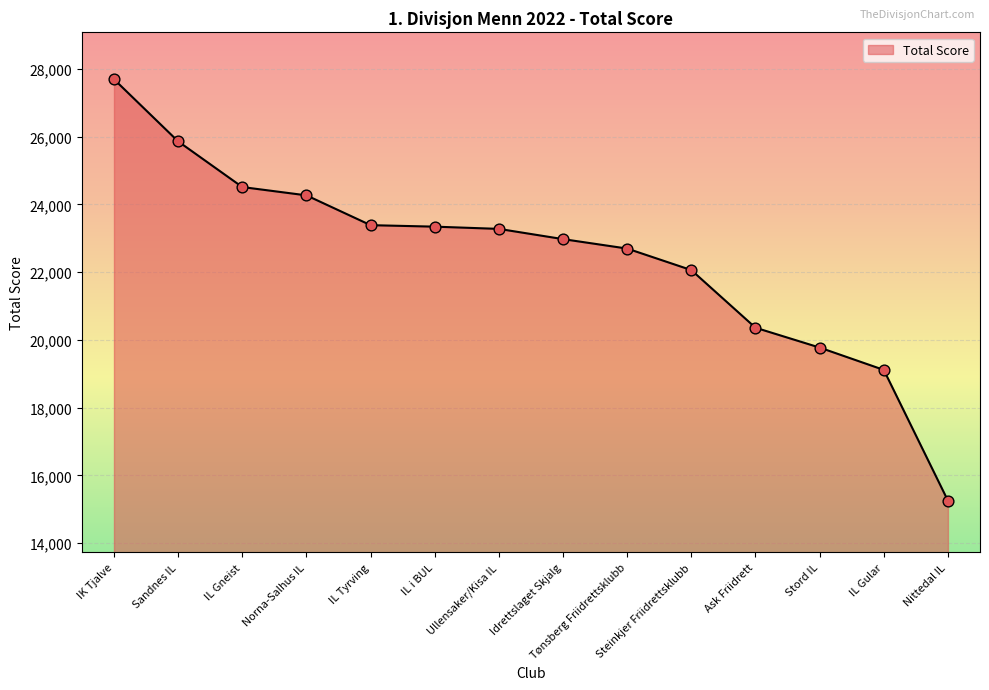

Between IK Tjalve and Nittedal IL, which is larger?

IK Tjalve